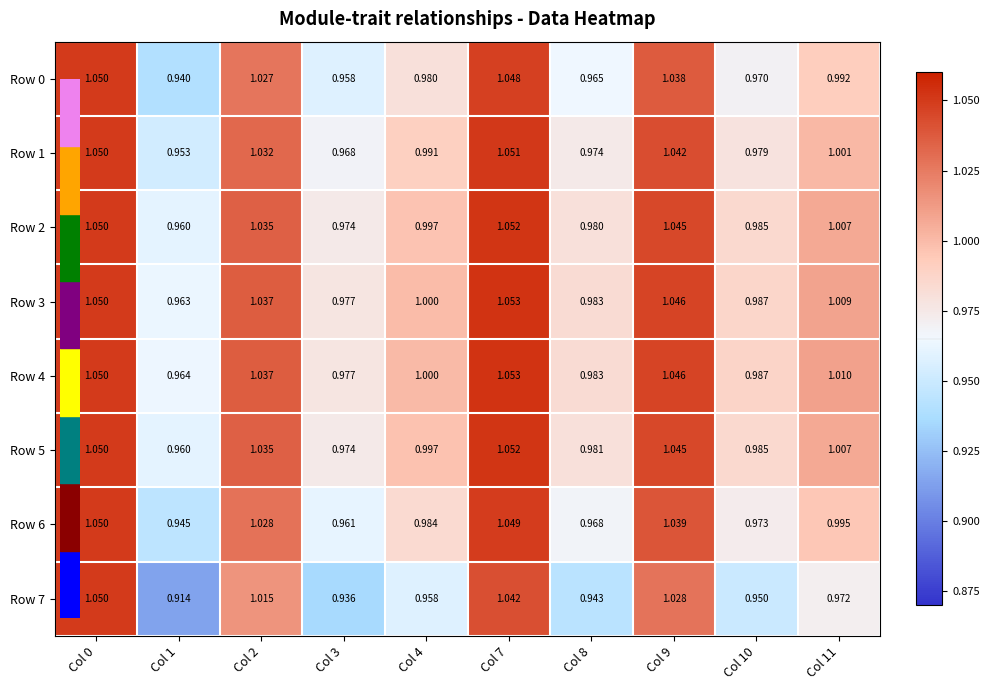

Is the value of Row 2 at Col 2 greater than the value of Row 5 at Col 11?

Yes